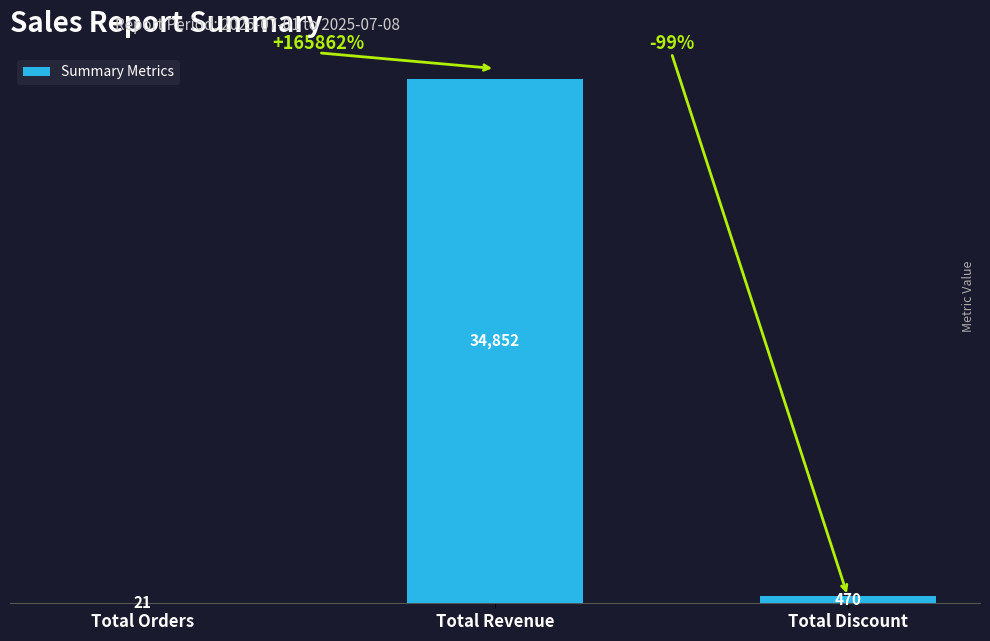

Reading right to left, list all the values displayed in this chart.

Total Discount=470	Total Revenue=34852	Total Orders=21